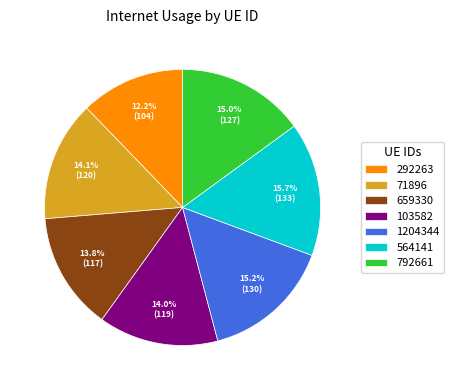

The 1204344 slice represents 15% of the pie. True or false?

True